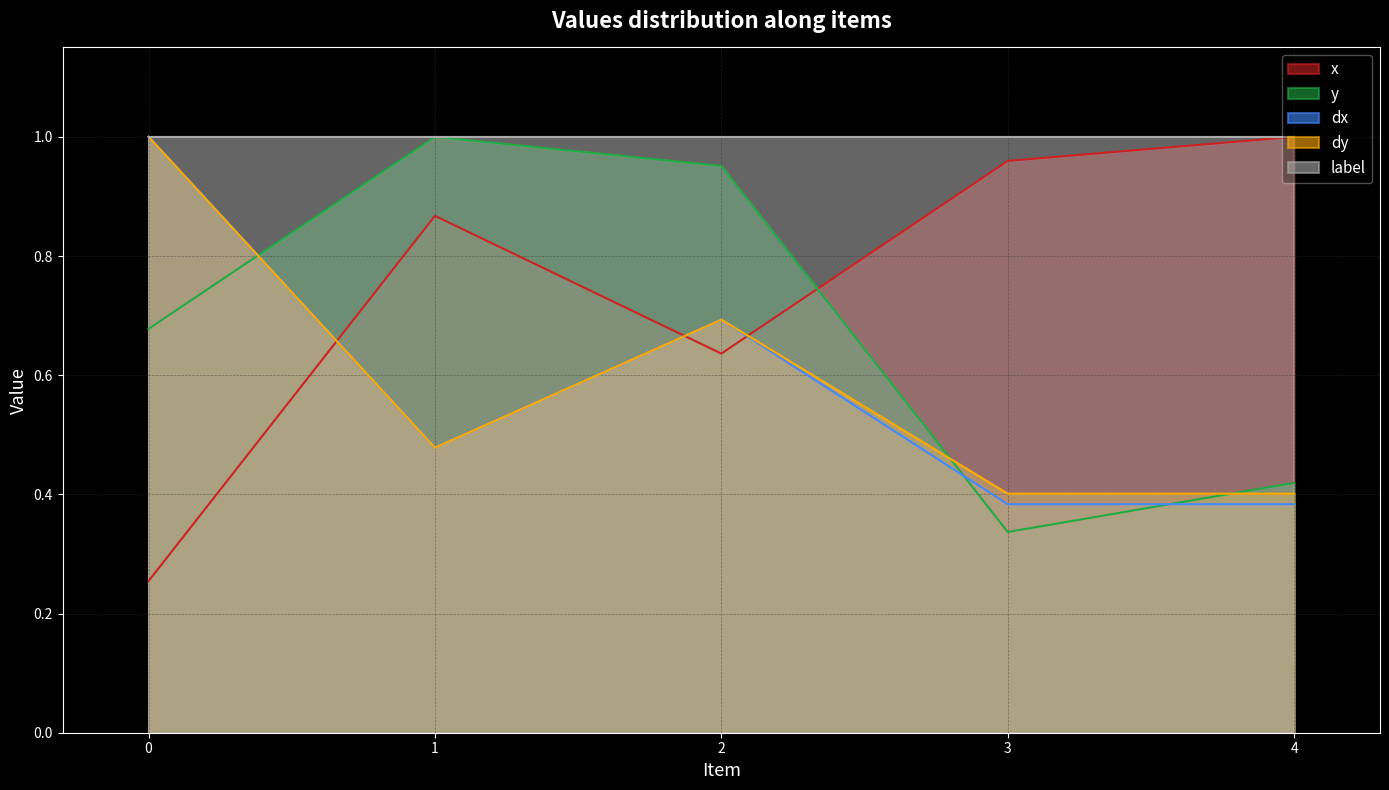

Which series ends up on top after the final intersection of dy and dx?

dy